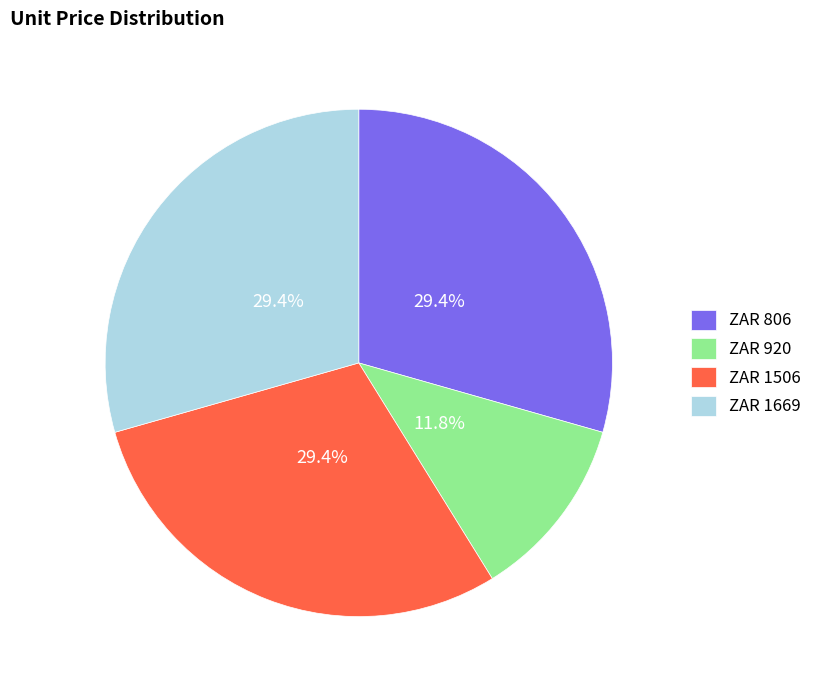

Do ZAR 1506 and ZAR 806 together represent more than half of the pie?

Yes